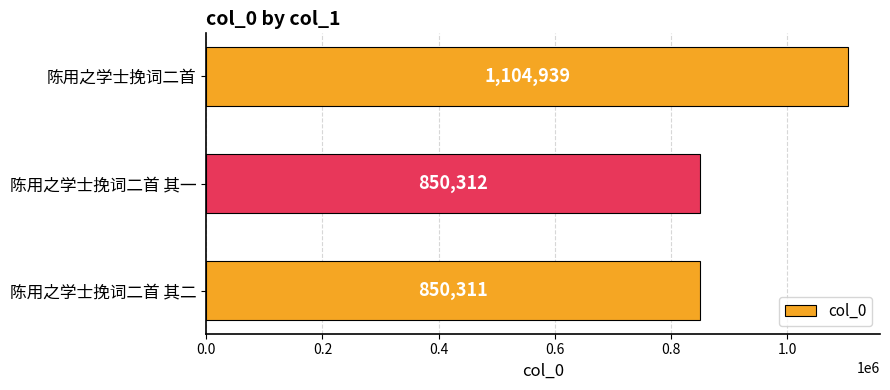

Are the bars horizontal?

Yes